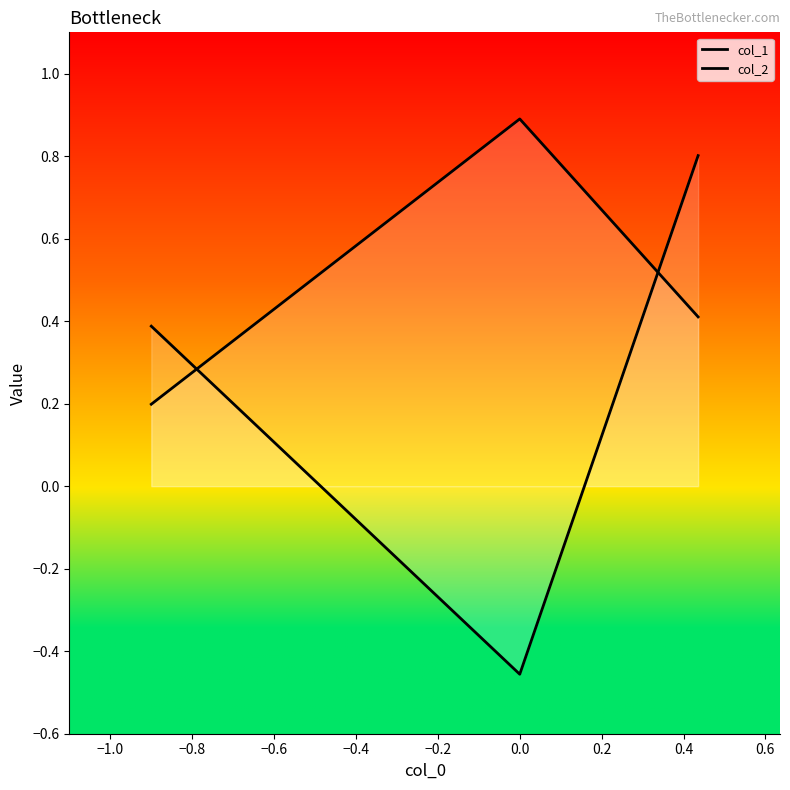

How many lines are shown in the chart?

2